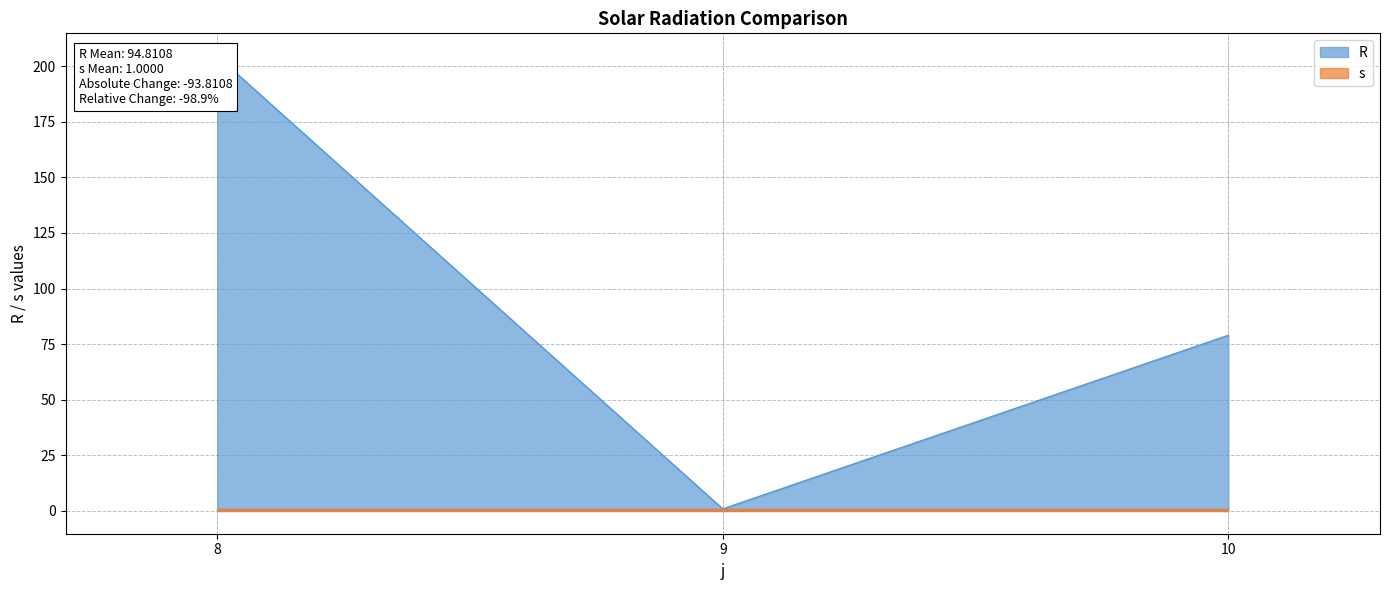

The value at 8 is 204.5. True or false?

True